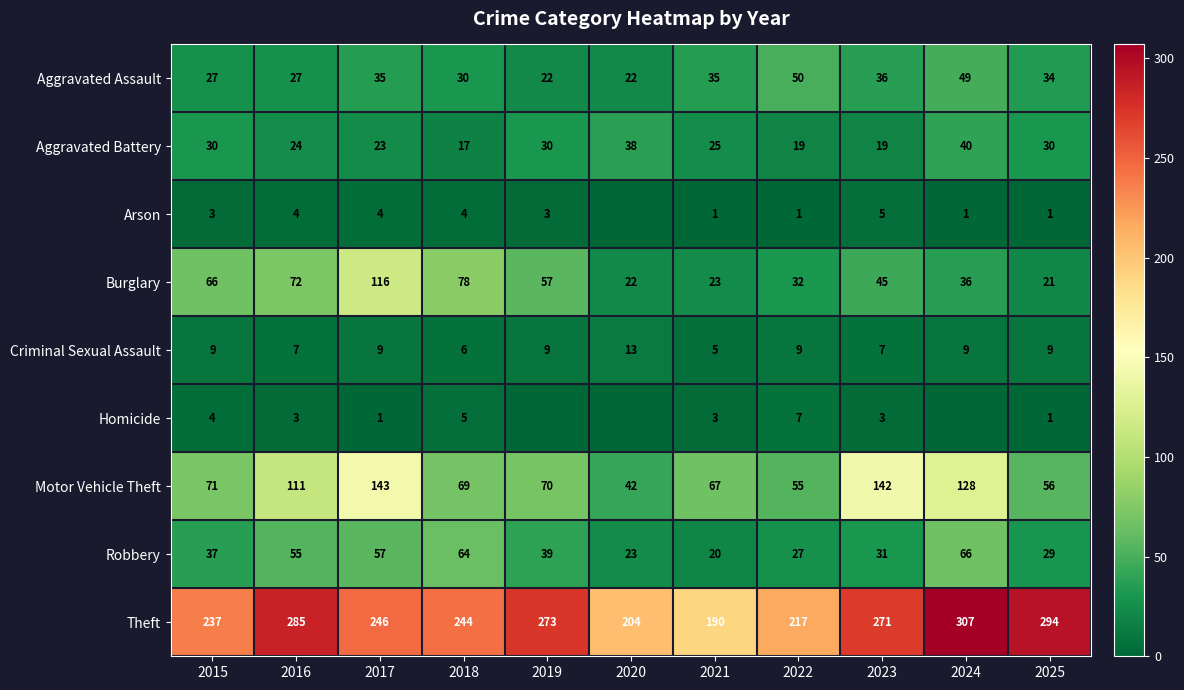

Which series has the largest total across all categories?

Theft